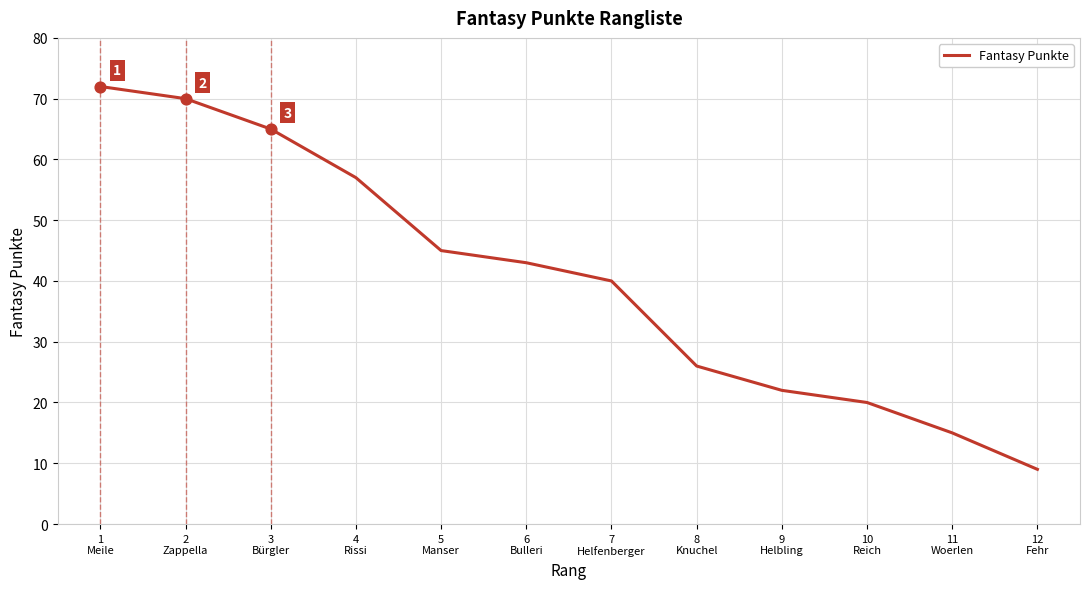

What is the change in value from 3
Bürgler to 8
Knuchel?

-39